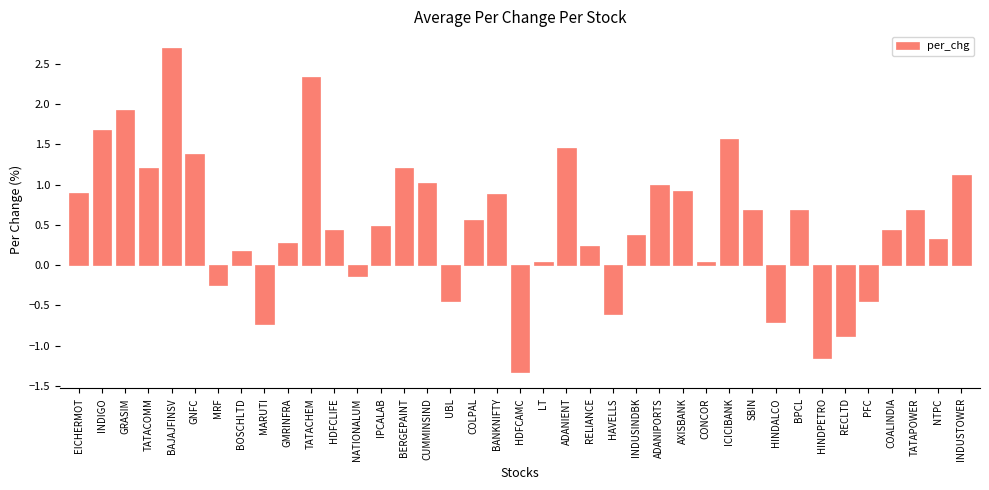

At which label does the data first exceed 0?

EICHERMOT